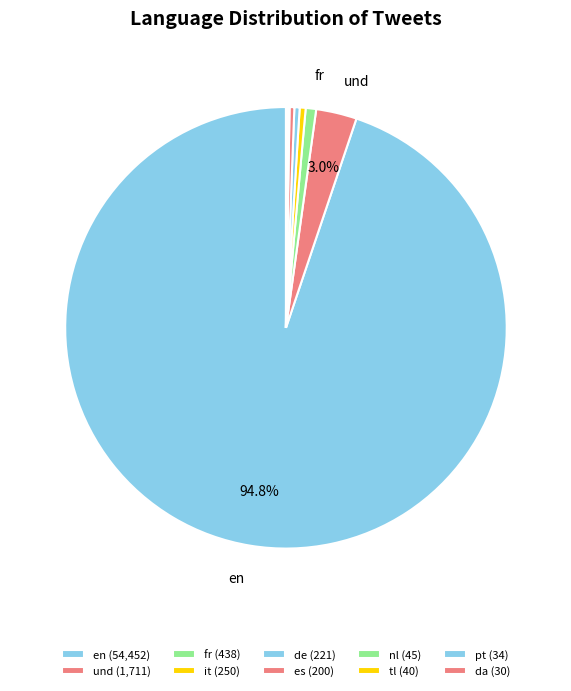

Which slice is the largest?

en